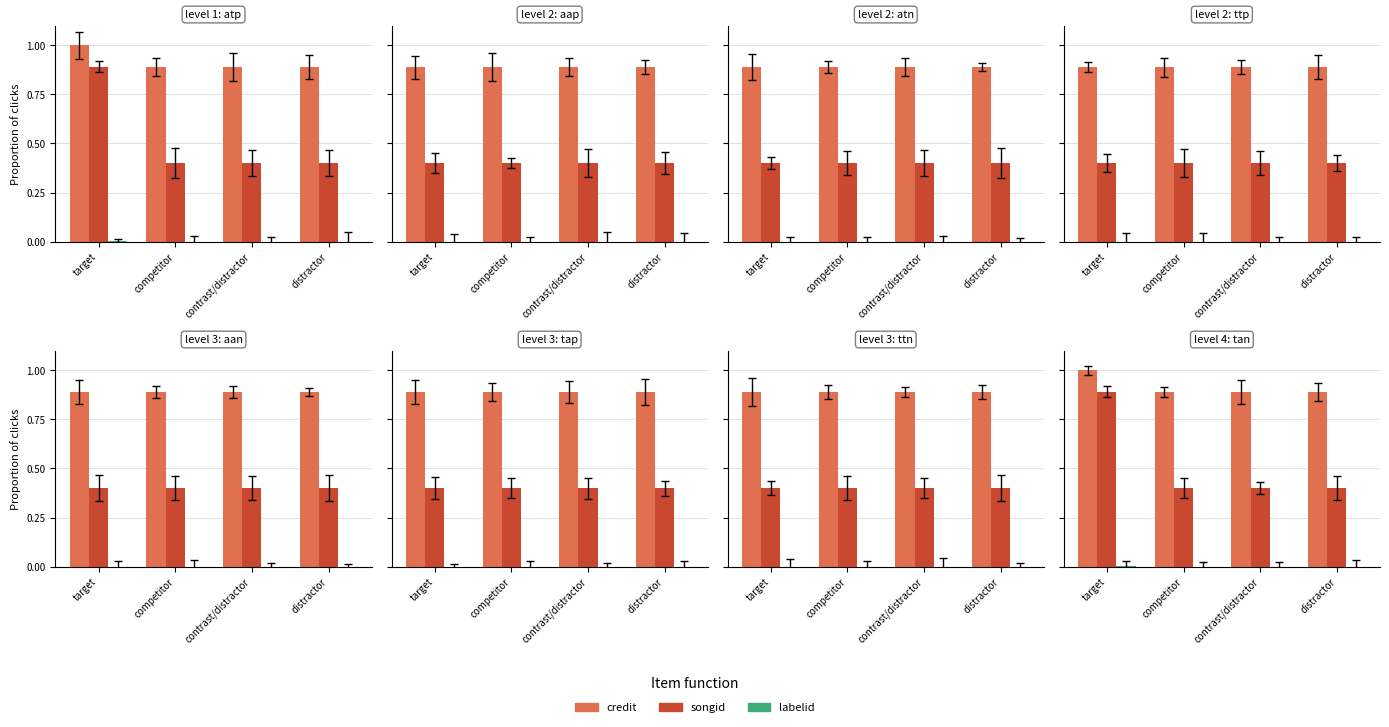

At which category does the chart reach its minimum across all series?

competitor